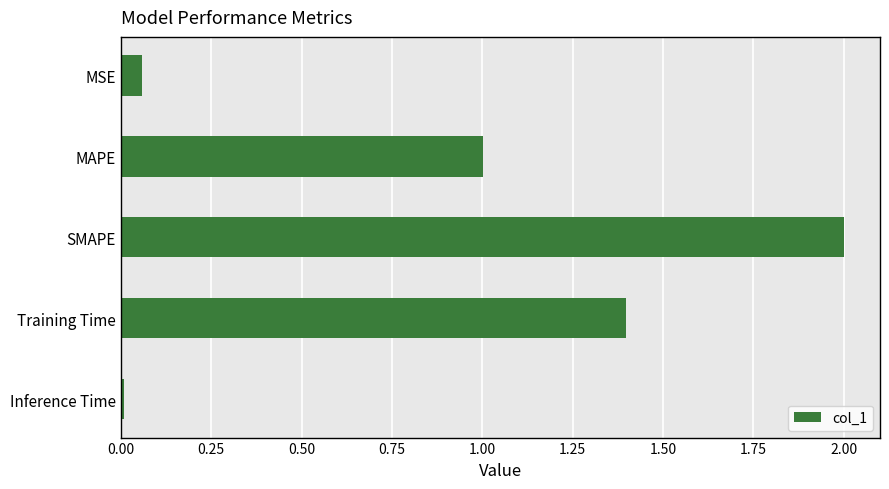

Rank the categories by value from highest to lowest.

SMAPE, Training Time, MAPE, MSE, Inference Time